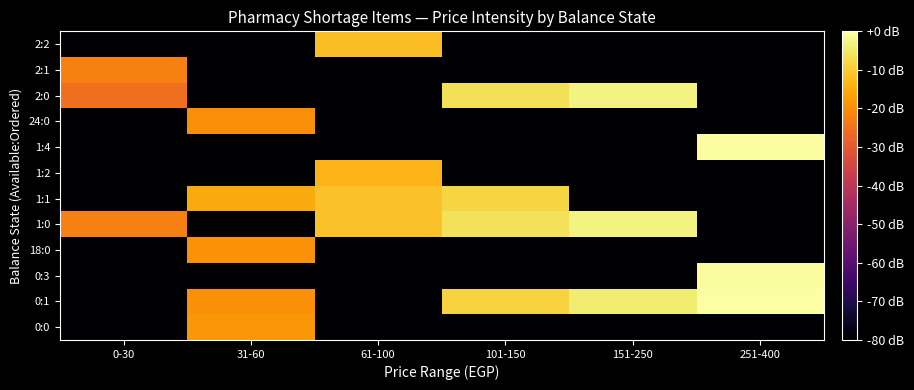

What is the total value across all series at 61-100?

-688.6